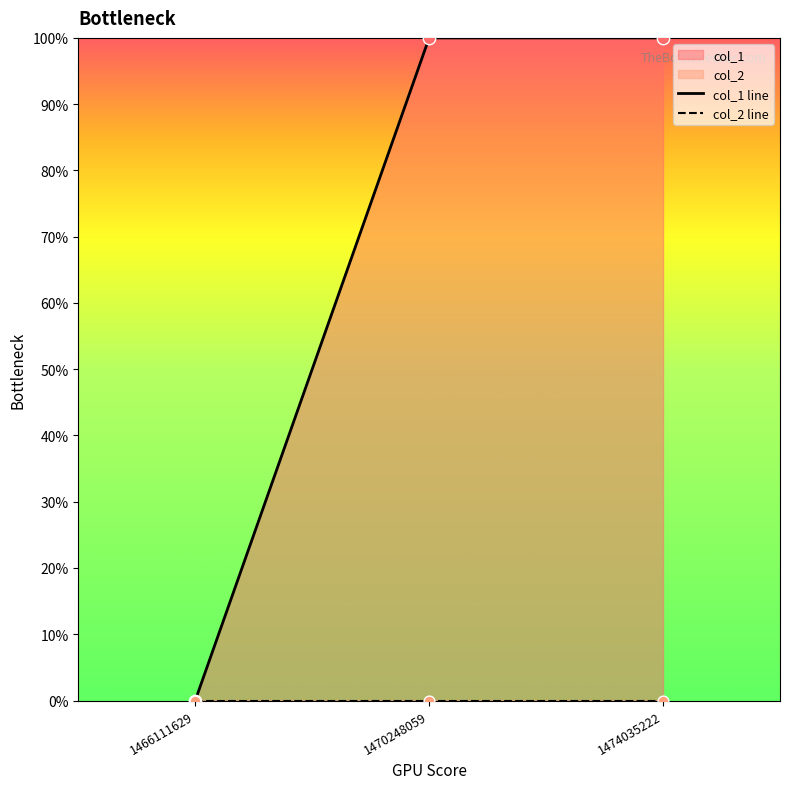

Which series has the largest total across all categories?

col_1 line